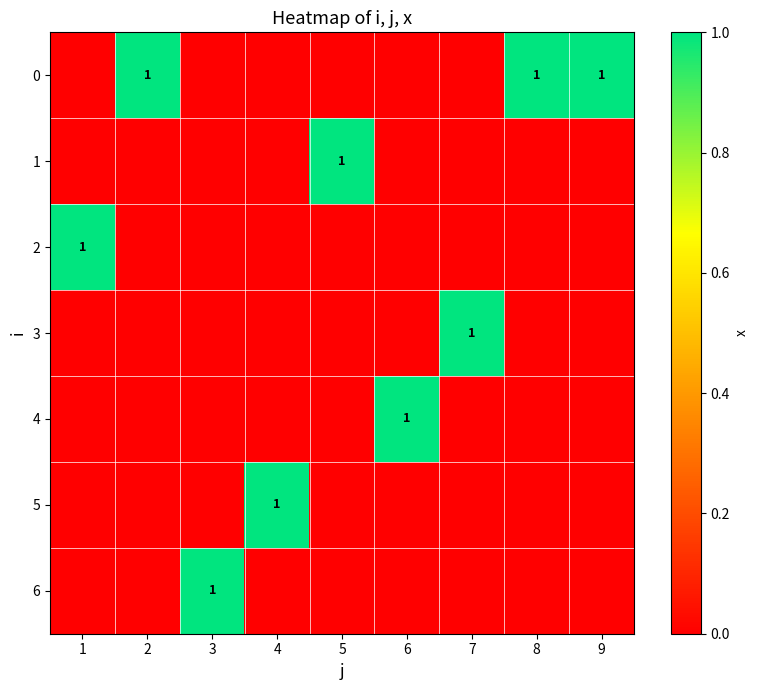

The value of 3 at 7 is 0. True or false?

False